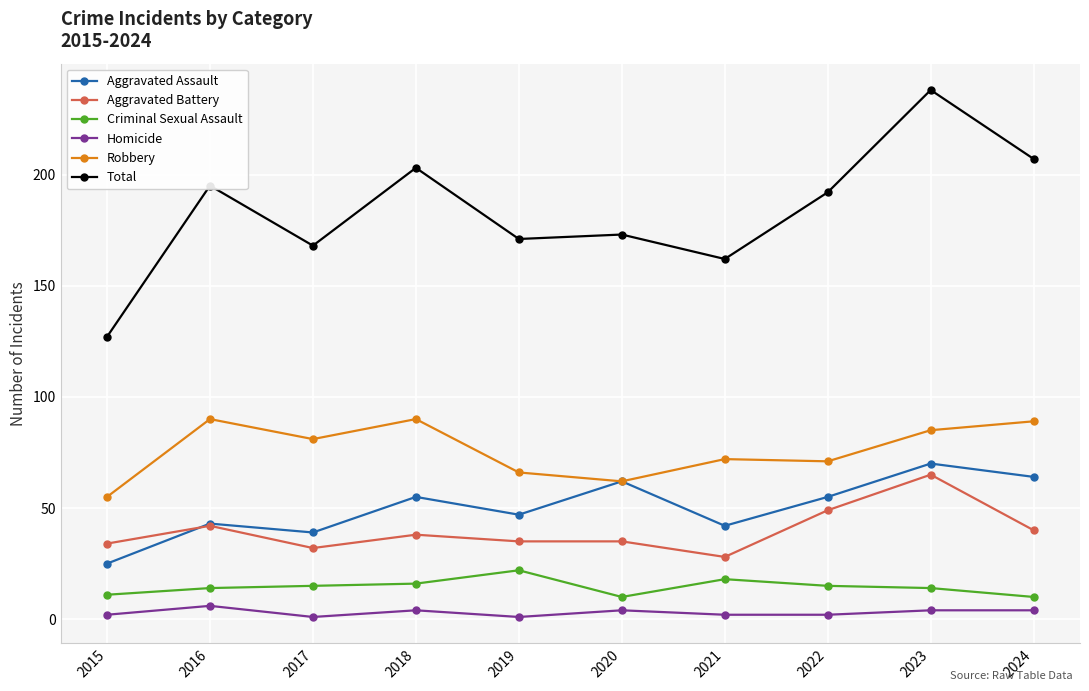

Which series has the largest range (max minus min)?

Total